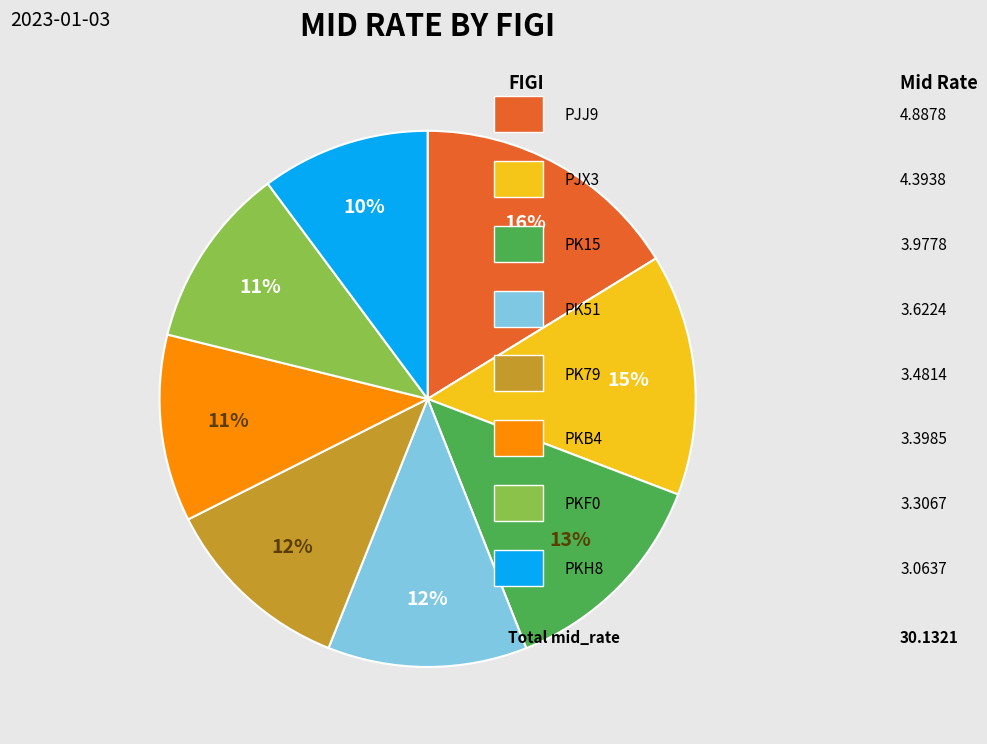

To the nearest percent, what is the difference between the largest and smallest slice percentages?

6%